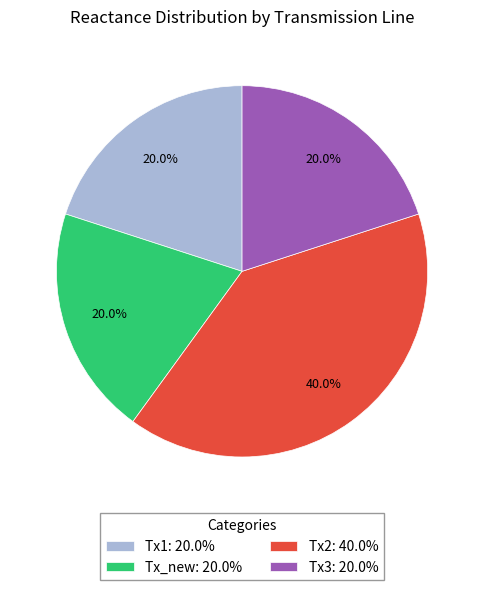

How much of the chart is everything except Tx1?

80.0%